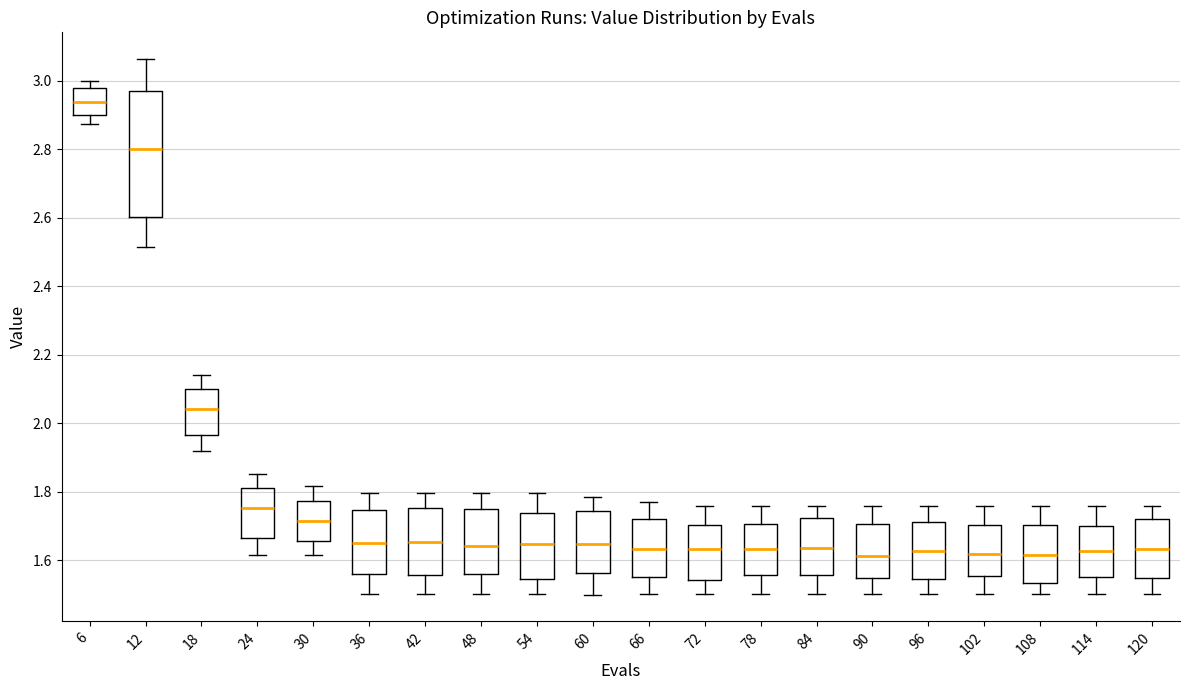

Reading left to right, read every box against the y-axis: the position of its median line, the range the box covers, and the ends of its whiskers. The values are not printed on the chart, so give them approximately, as read against the axis.

6: median 2.94, box 2.90 to 2.98, whiskers 2.88 to 3.00
12: median 2.80, box 2.60 to 2.96, whiskers 2.52 to 3.06
18: median 2.04, box 1.96 to 2.10, whiskers 1.92 to 2.14
24: median 1.76, box 1.66 to 1.82, whiskers 1.62 to 1.86
30: median 1.72, box 1.66 to 1.78, whiskers 1.62 to 1.82
36: median 1.64, box 1.56 to 1.74, whiskers 1.50 to 1.80
42: median 1.66, box 1.56 to 1.76, whiskers 1.50 to 1.80
48: median 1.64, box 1.56 to 1.74, whiskers 1.50 to 1.80
54: median 1.64, box 1.54 to 1.74, whiskers 1.50 to 1.80
60: median 1.64, box 1.56 to 1.74, whiskers 1.50 to 1.78
66: median 1.64, box 1.56 to 1.72, whiskers 1.50 to 1.76
72: median 1.64, box 1.54 to 1.70, whiskers 1.50 to 1.76
78: median 1.64, box 1.56 to 1.70, whiskers 1.50 to 1.76
84: median 1.64, box 1.56 to 1.72, whiskers 1.50 to 1.76
90: median 1.62, box 1.54 to 1.70, whiskers 1.50 to 1.76
96: median 1.62, box 1.54 to 1.72, whiskers 1.50 to 1.76
102: median 1.62, box 1.56 to 1.70, whiskers 1.50 to 1.76
108: median 1.62, box 1.54 to 1.70, whiskers 1.50 to 1.76
114: median 1.62, box 1.54 to 1.70, whiskers 1.50 to 1.76
120: median 1.64, box 1.54 to 1.72, whiskers 1.50 to 1.76